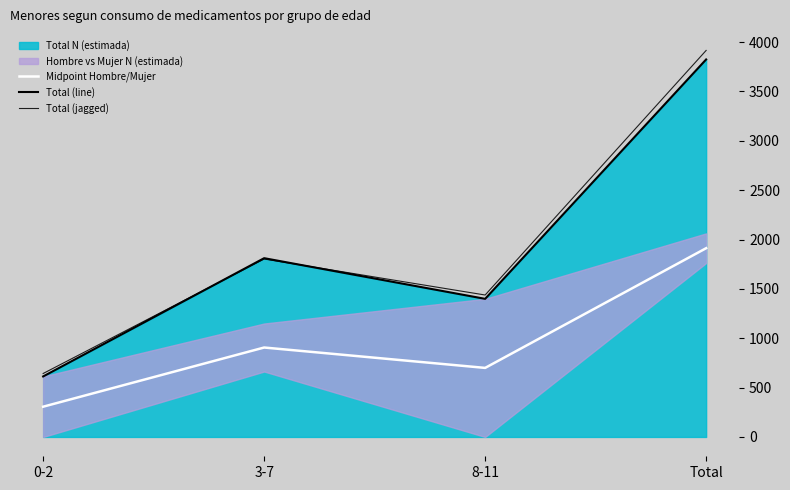

Between 3-7 and Total, which series saw the biggest shift?

Total (jagged)